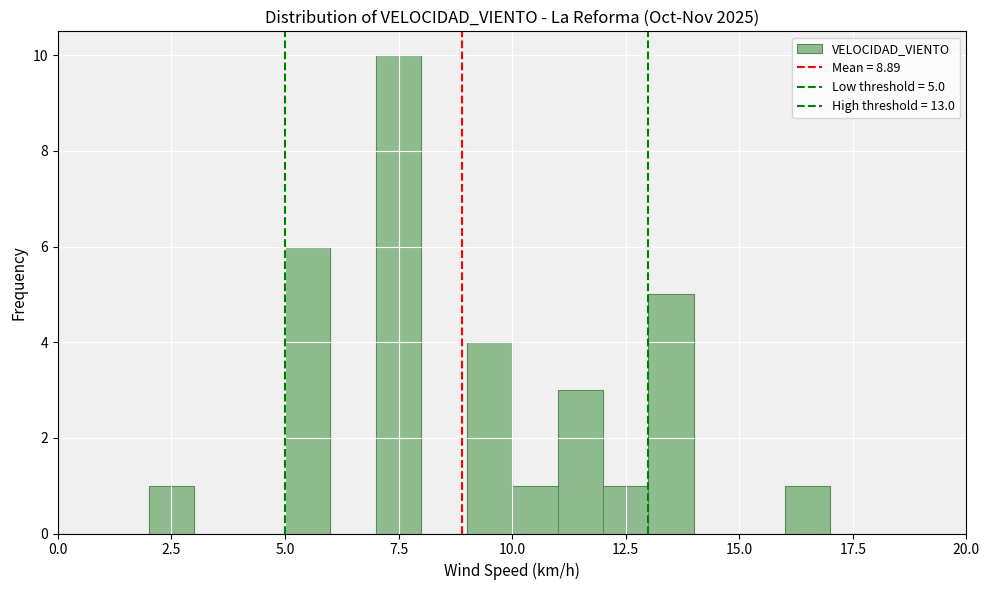

Around what value on the x-axis is the tallest bar? Give the approximate position of its centre, as read against the axis.

7.5